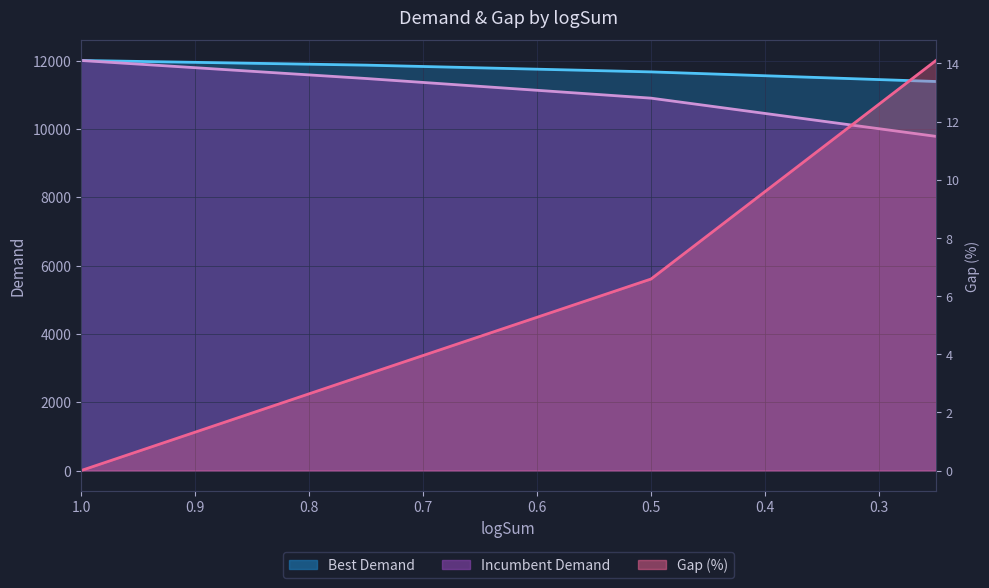

At which label does Best Demand reach its peak?

1